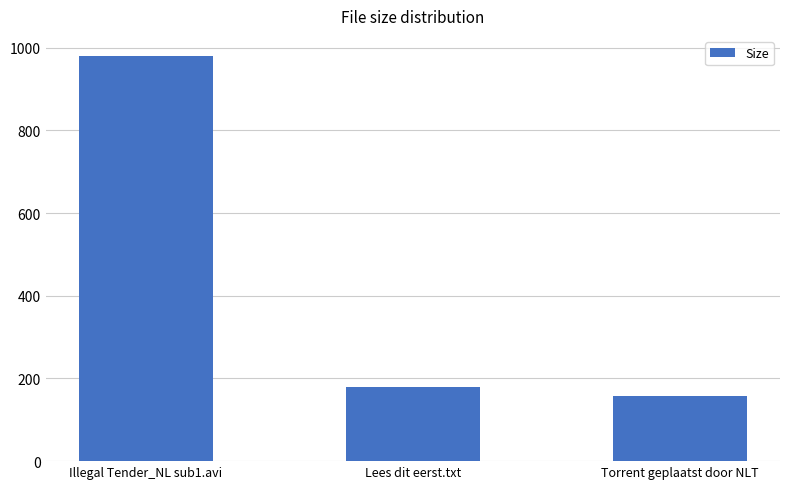

What is the smallest value displayed?

157.0